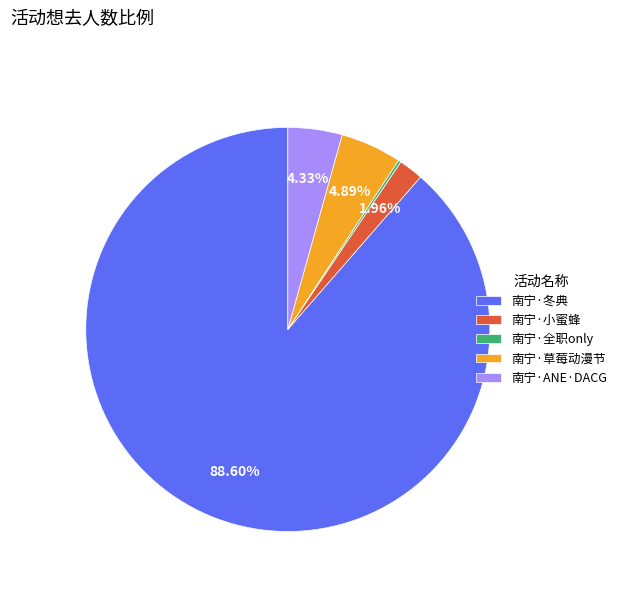

Which slice is the largest?

南宁·冬典